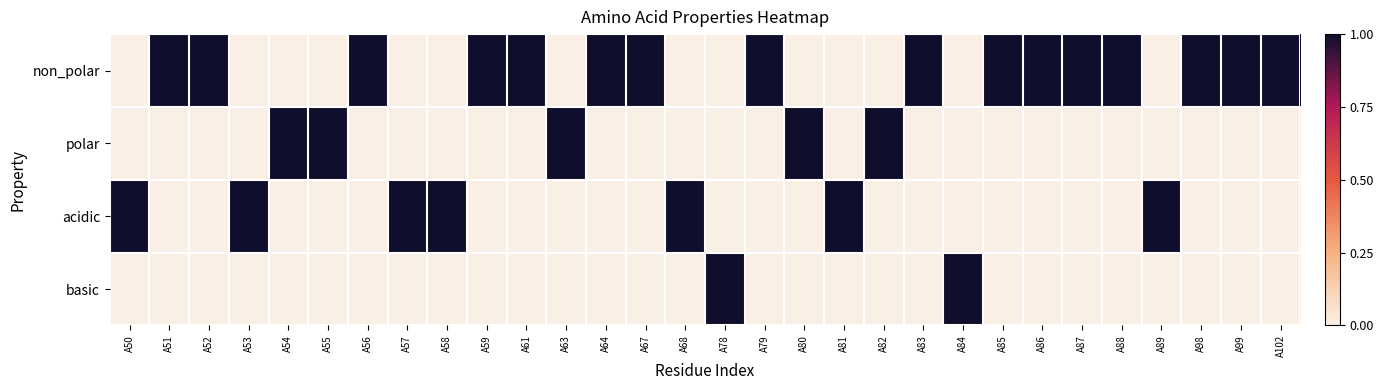

Rank the series by their maximum value, from highest to lowest.

non_polar, polar, acidic, basic